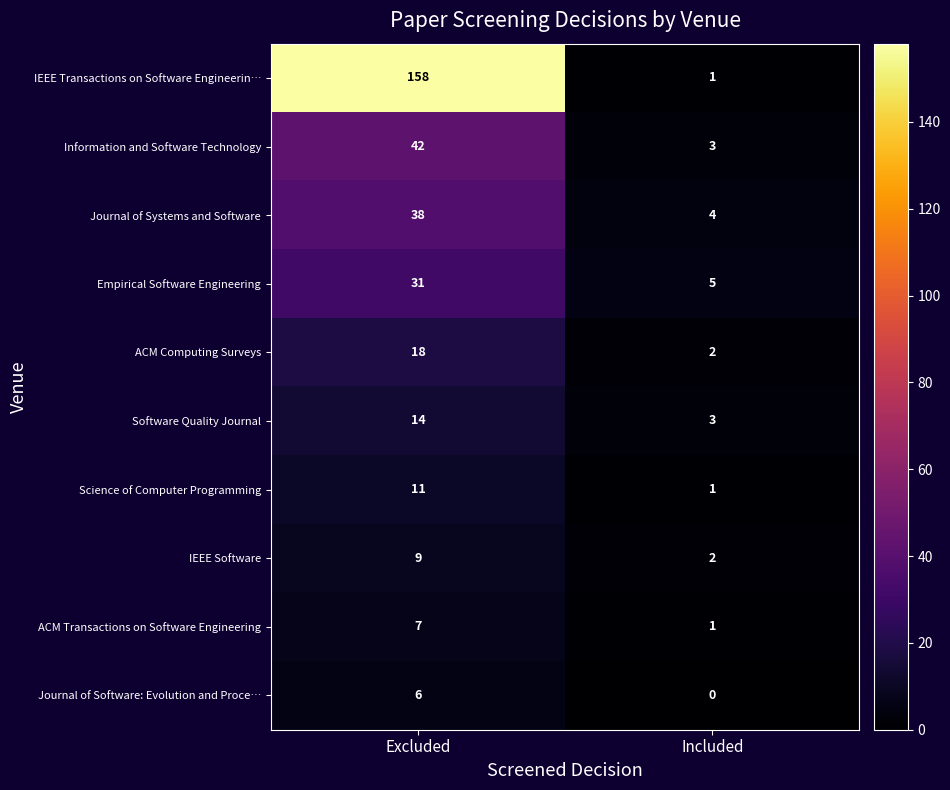

At how many categories does at least one series exceed 77?

1